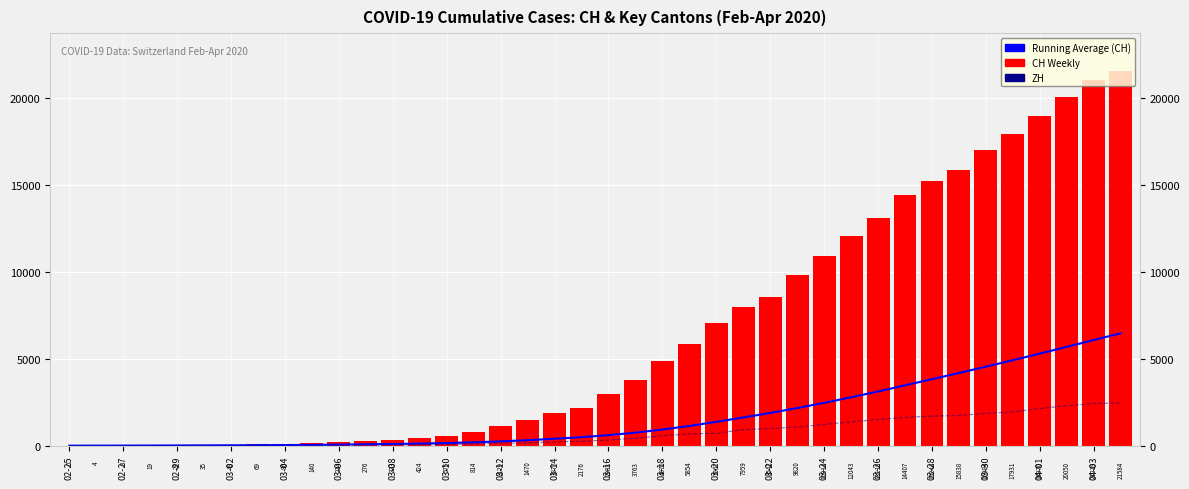

What is the average value of the Running Average (CH) series?

1640.3